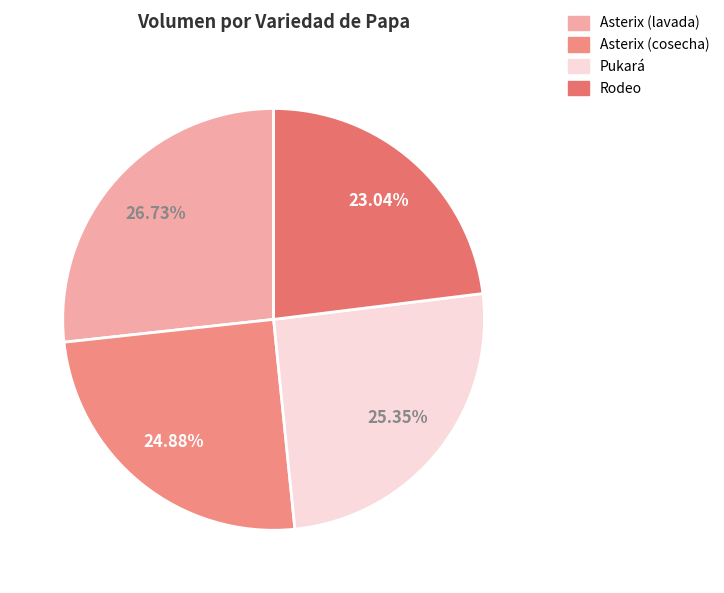

To the nearest percent, what portion does Rodeo represent?

23%